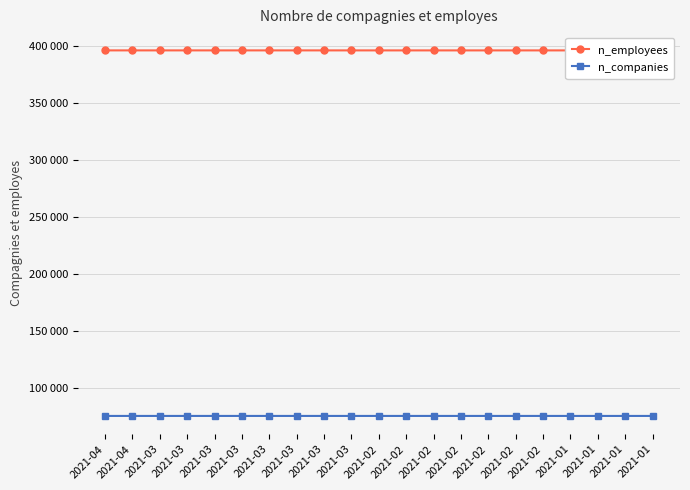

Reading left to right, transcribe all the data shown in this chart.

n_employees: 2021-04=395977	2021-04=395977	2021-03=395977	2021-03=395977	2021-03=395977	2021-03=395977	2021-03=395976	2021-03=395976	2021-03=395975	2021-03=395973	2021-02=395972	2021-02=395972	2021-02=395972	2021-02=395972	2021-02=395971	2021-02=395970	2021-02=395969	2021-01=395969	2021-01=395966	2021-01=395963	2021-01=395961
n_companies: 2021-04=75143	2021-04=75143	2021-03=75143	2021-03=75143	2021-03=75143	2021-03=75143	2021-03=75143	2021-03=75143	2021-03=75143	2021-03=75142	2021-02=75142	2021-02=75142	2021-02=75142	2021-02=75142	2021-02=75142	2021-02=75141	2021-02=75141	2021-01=75140	2021-01=75139	2021-01=75138	2021-01=75137